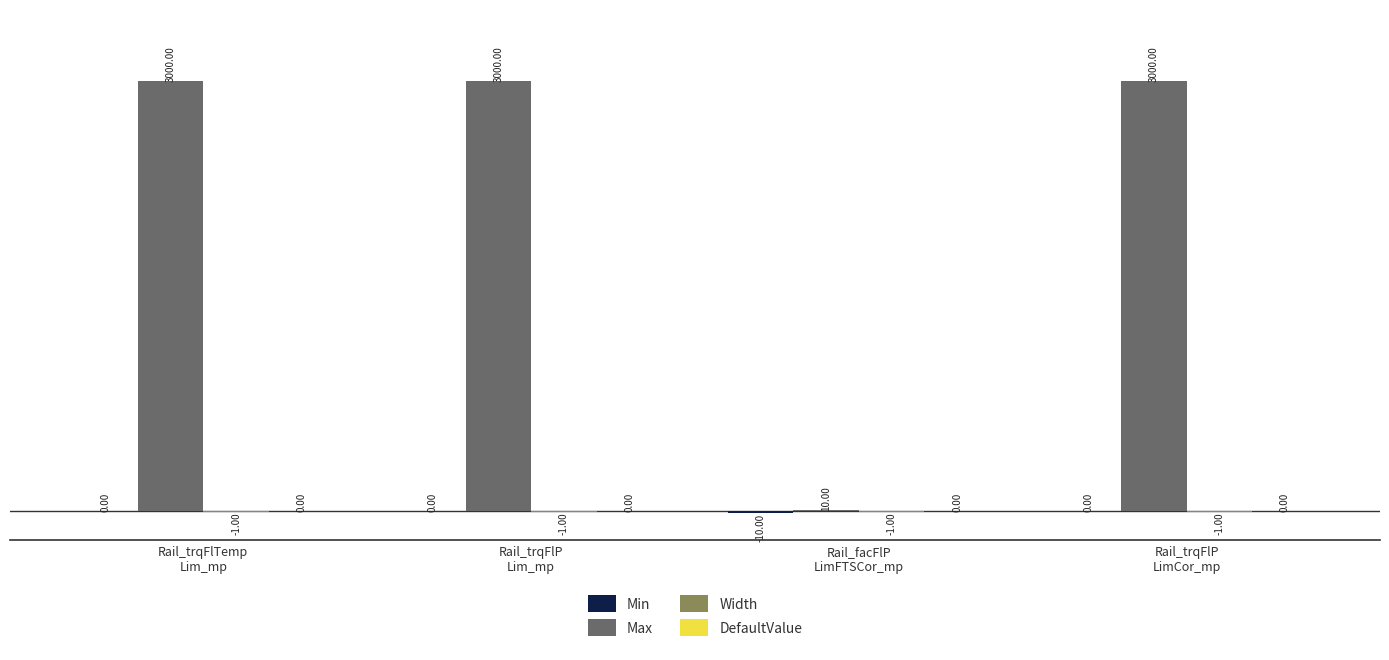

Which series has the largest total across all categories?

Max